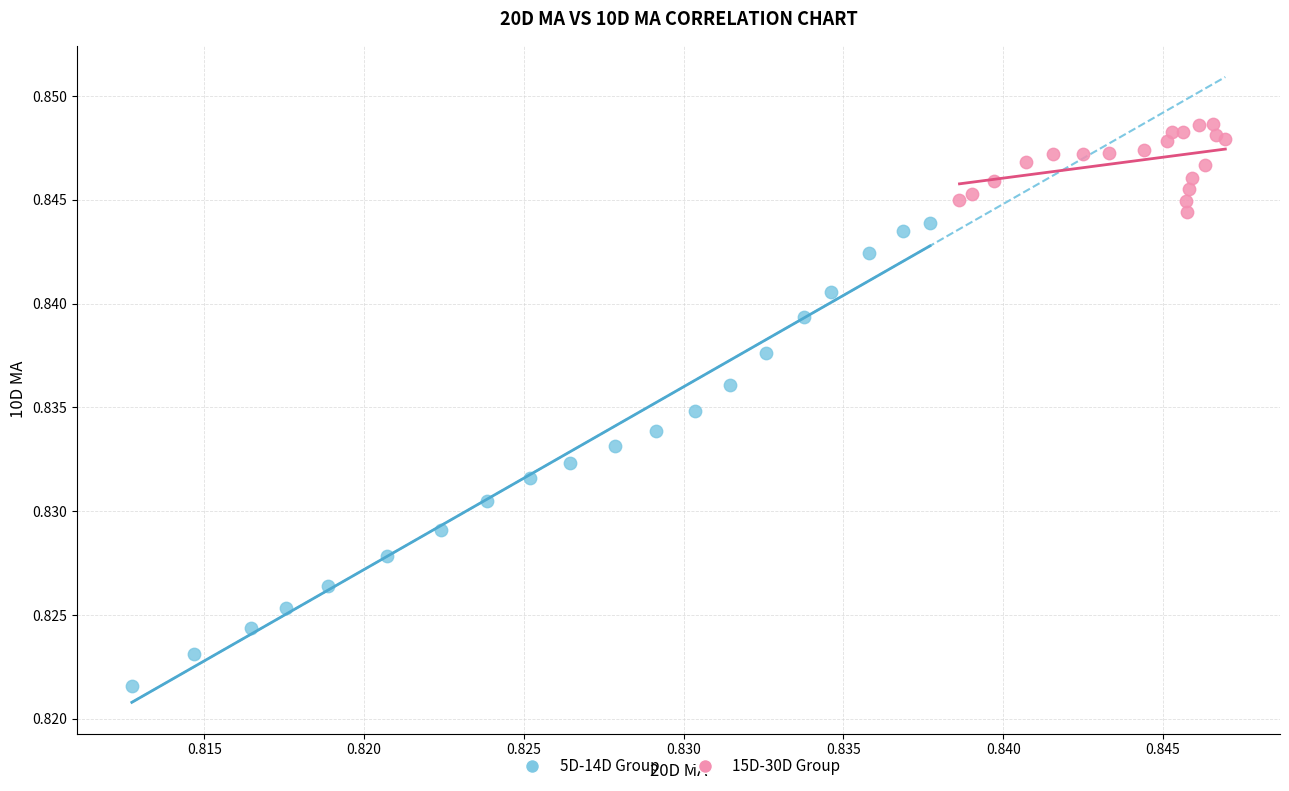

Which series has the widest spread of Y values?

5D-14D Group